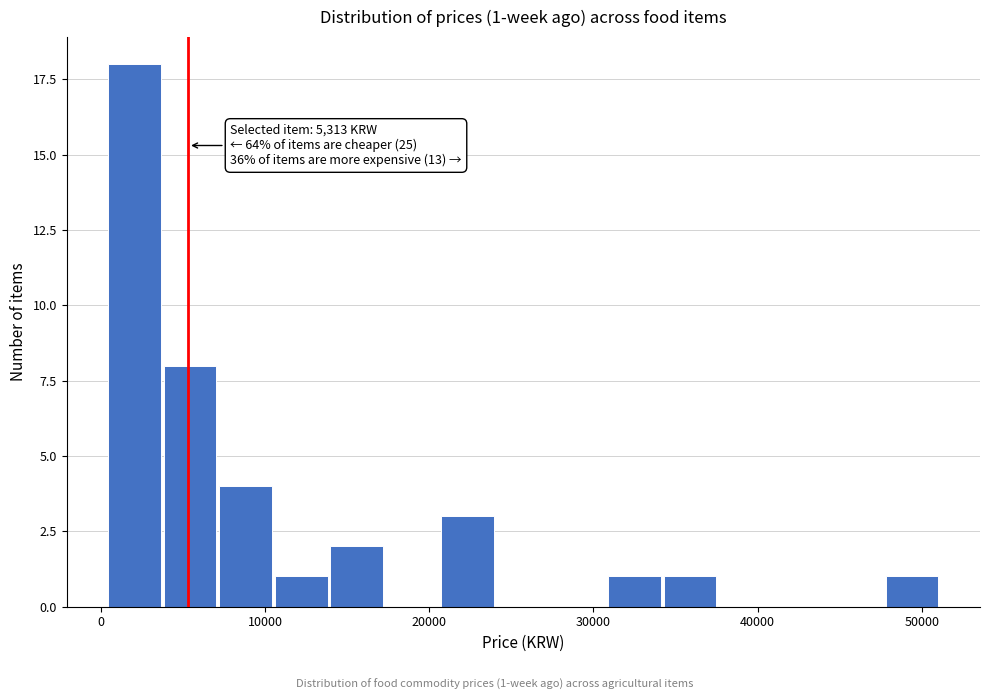

Read against the x-axis, roughly where is the centre of the tallest bar?

2000